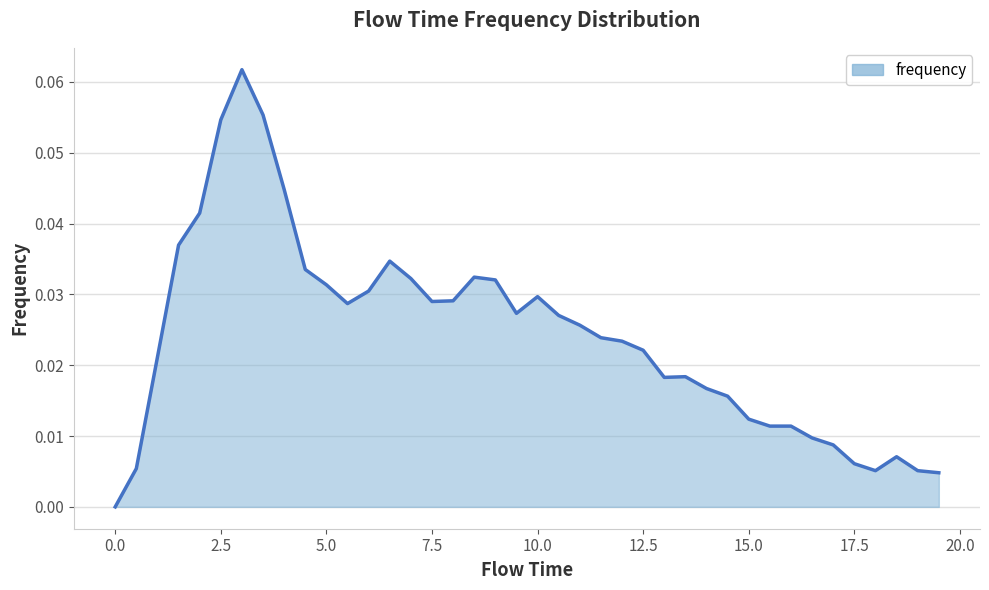

How many values are above zero?

39